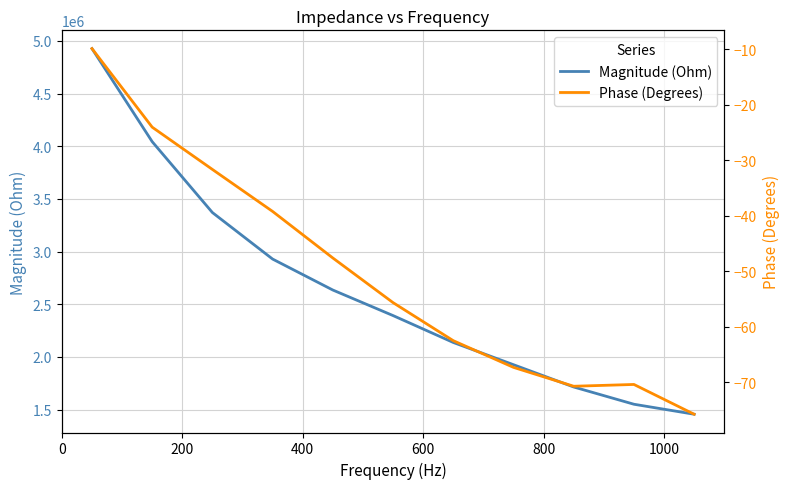

What is the minimum value for Magnitude (Ohm)?

1456366.8